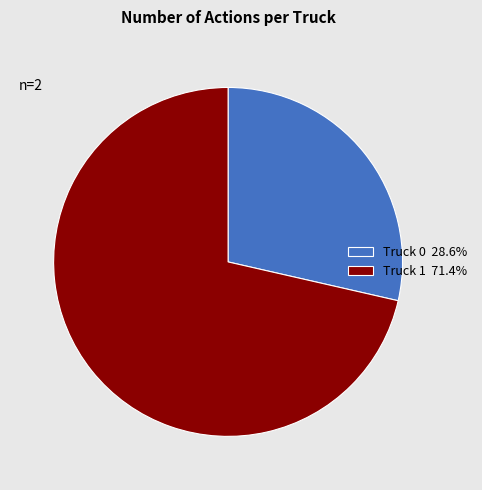

Do Truck 0 and Truck 1 together represent more than half of the pie?

Yes